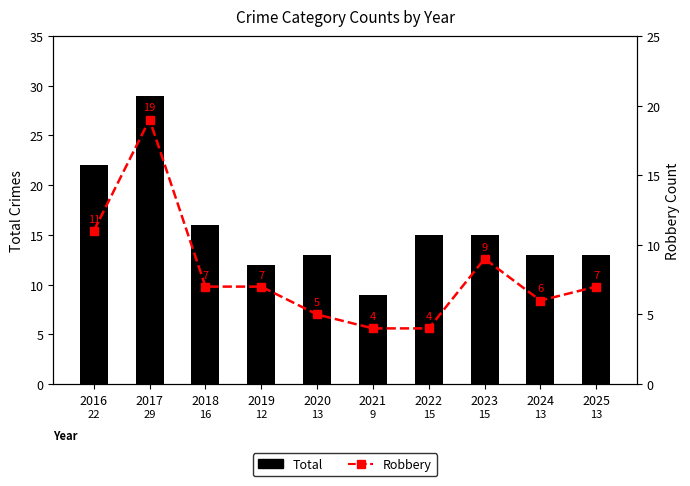

Which series has the largest total across all categories?

Total